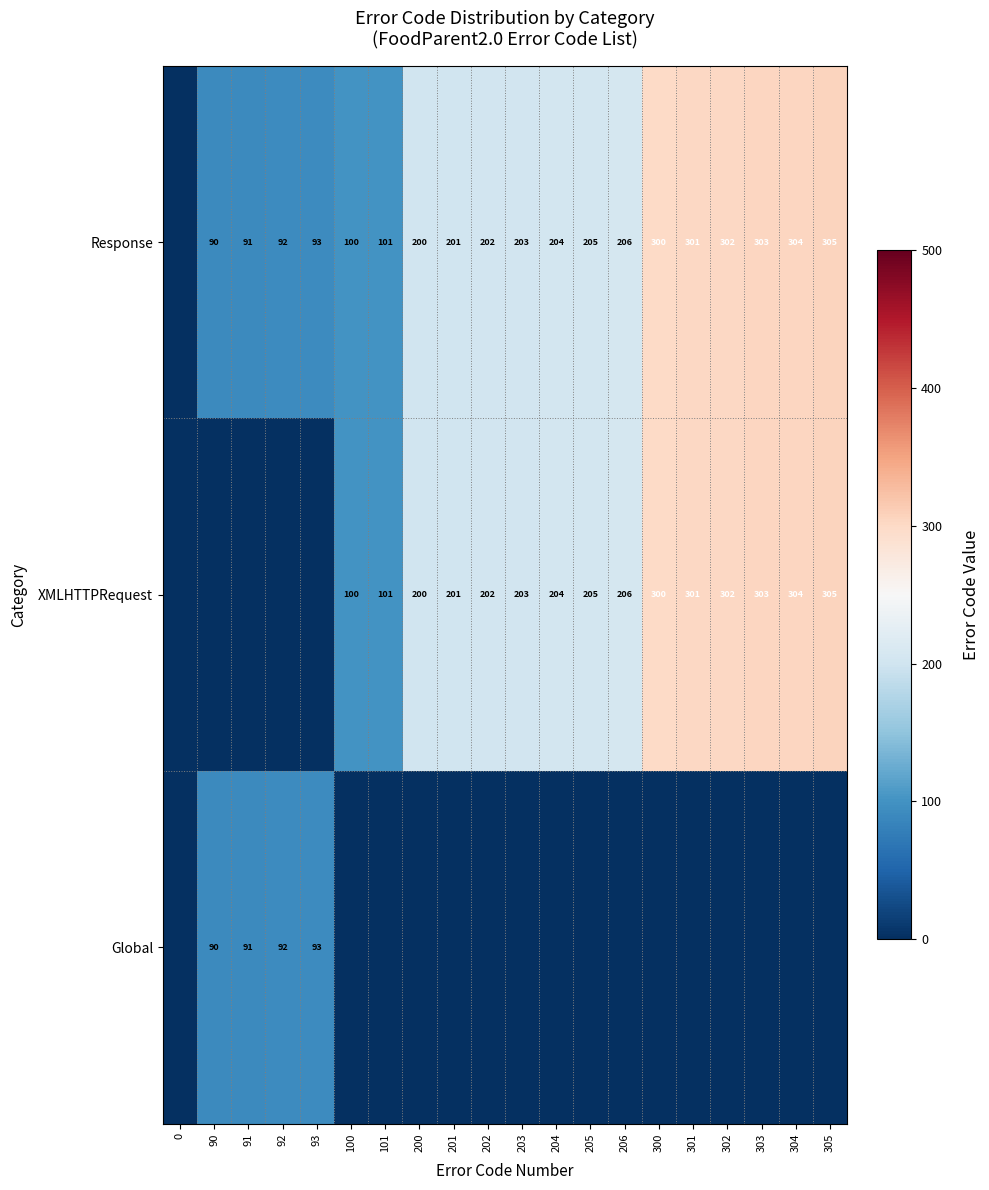

Is it true that Global equals 52 at 90?

False